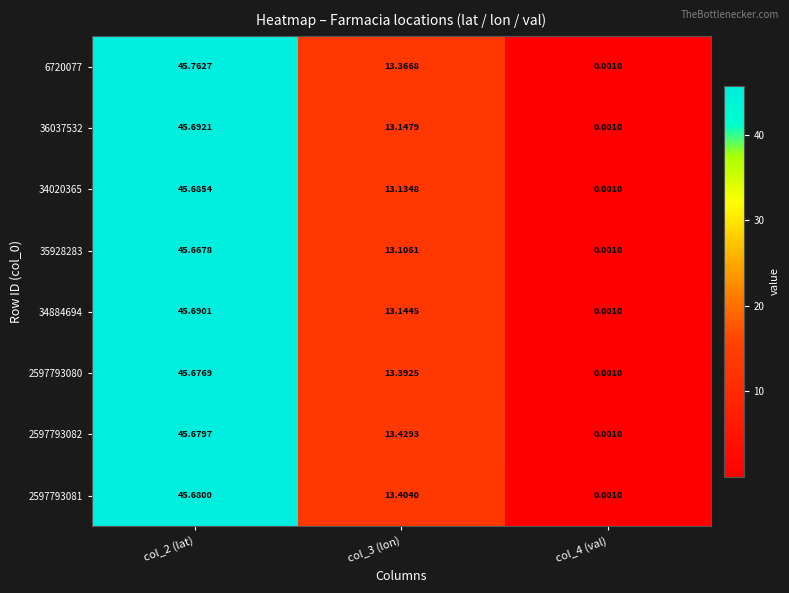

Rank the series at col_2 (lat) from lowest to highest value.

35928283, 2597793080, 2597793082, 2597793081, 34020365, 34884694, 36037532, 6720077